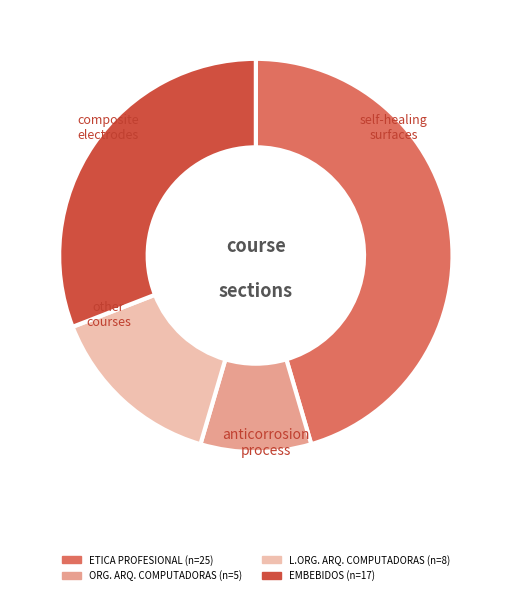

Is there a majority slice in this chart?

No